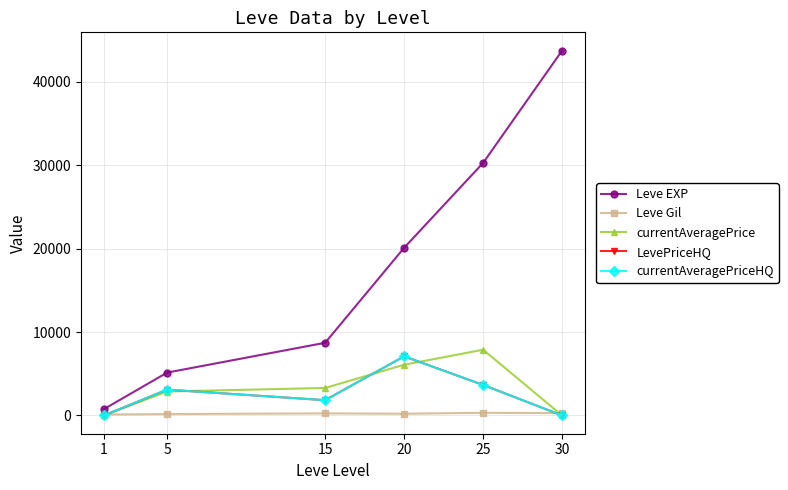

Is this an area chart (filled region under the line)?

No